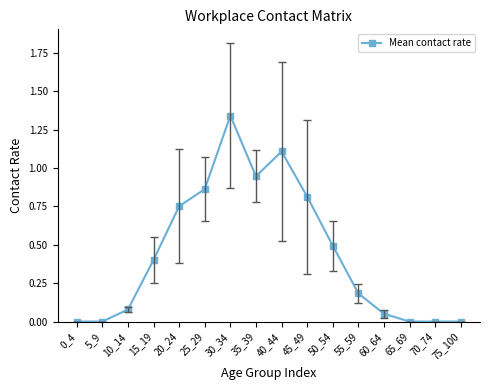

Which has a higher value, 0_4 or 35_39?

35_39